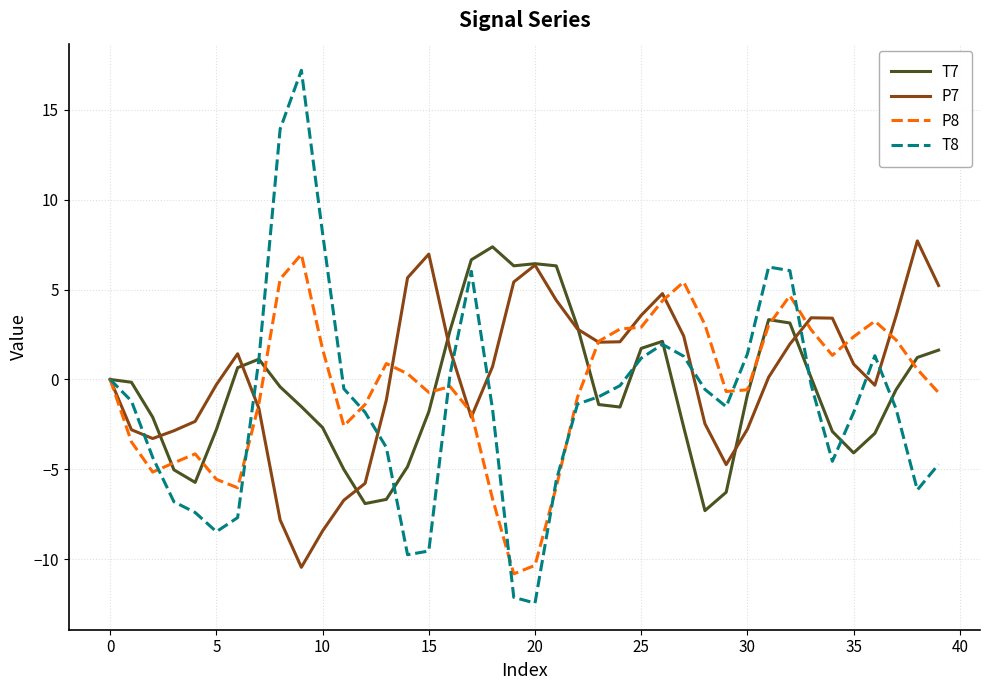

Which series has the largest range (max minus min)?

T8